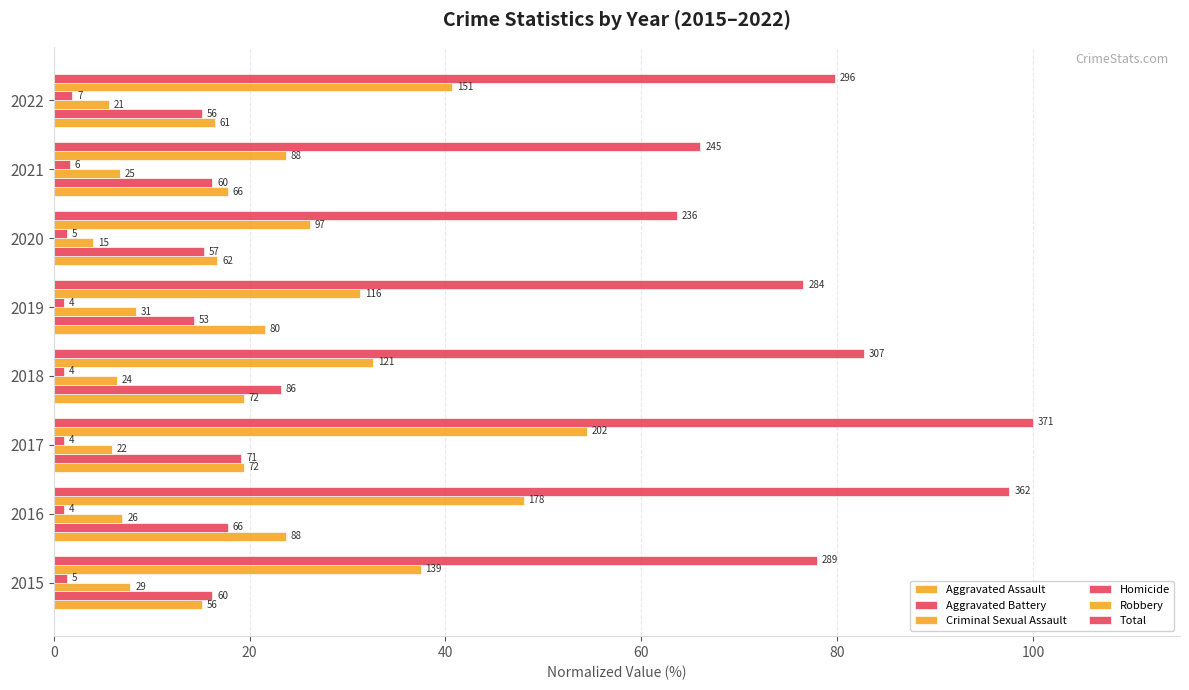

What is the value of the Aggravated Assault bar at the 4th from the left?

19.4